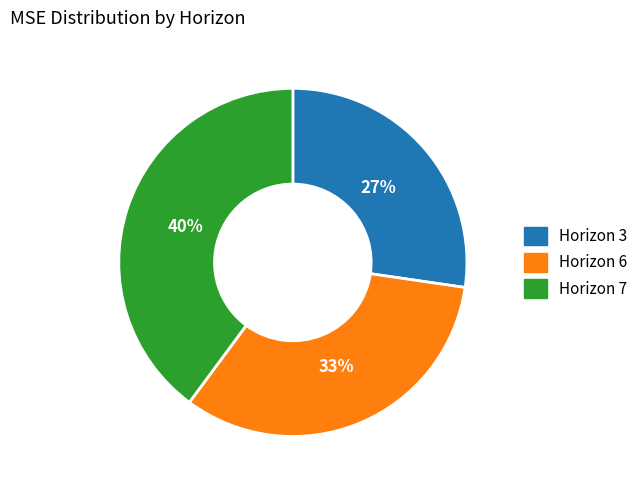

Is there any slice that represents more than half of the pie?

No